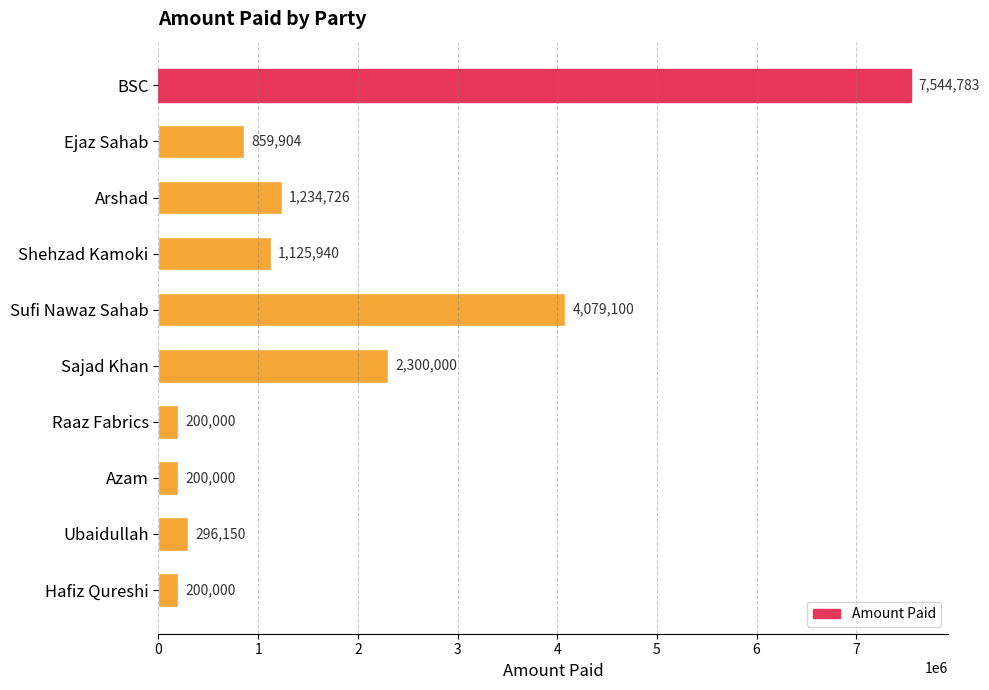

What is the maximum value shown in the chart?

7544783